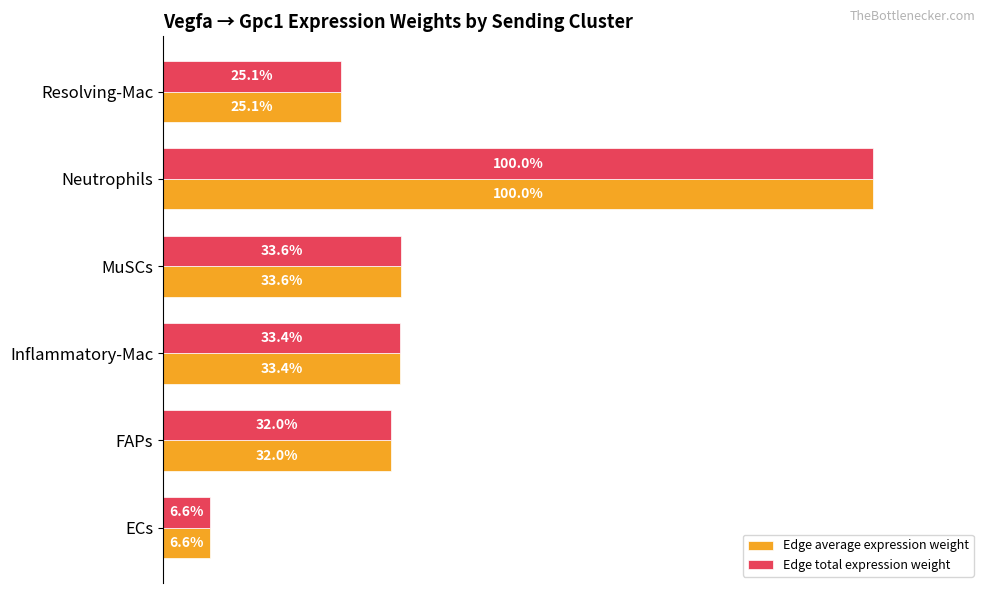

Where is Edge average expression weight nearest to the value 53?

MuSCs